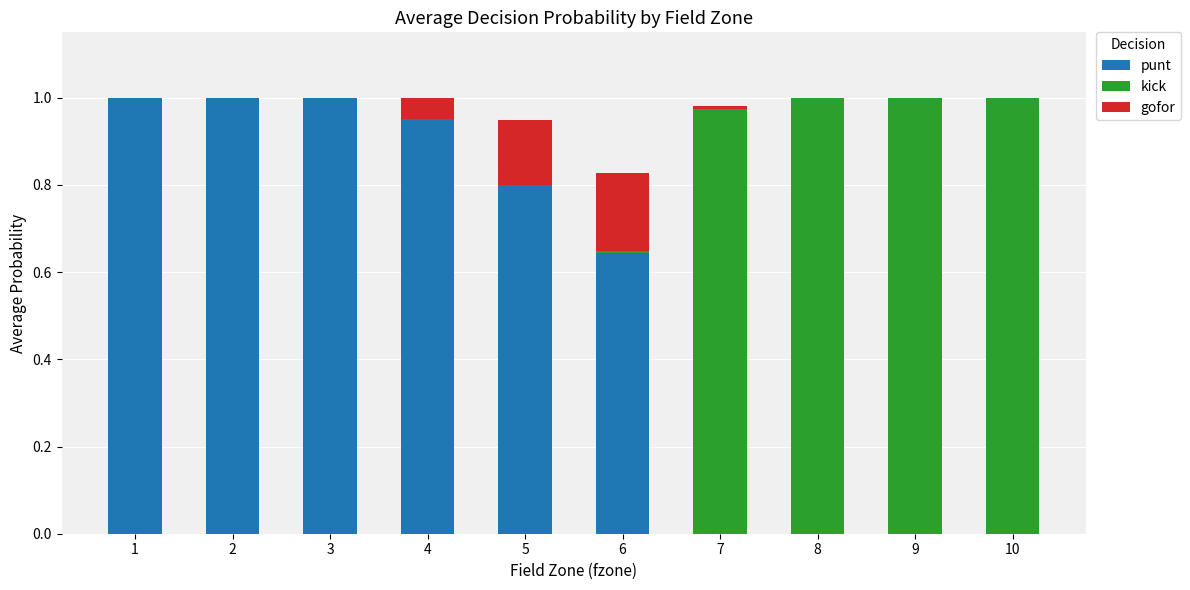

True or false: punt has a value of 0.0 at 8.

True